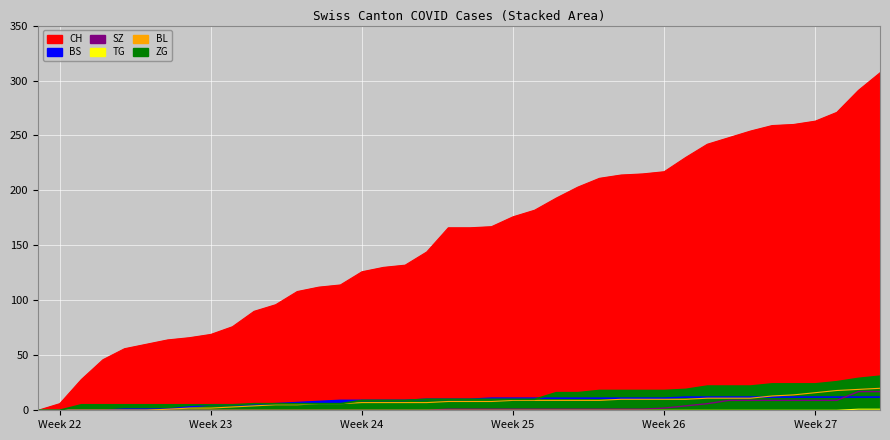

How many data points does each series have?

40